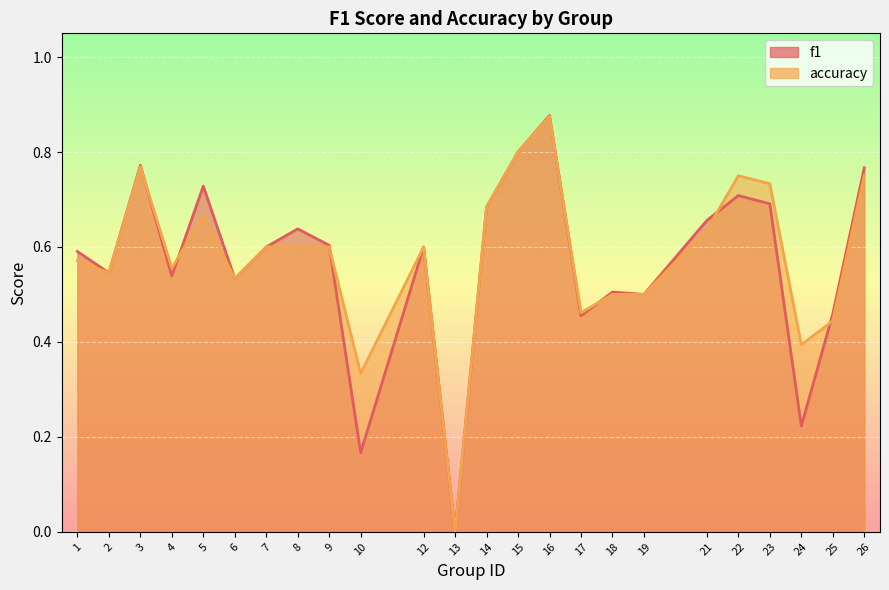

What is the sum of all accuracy values?

13.9